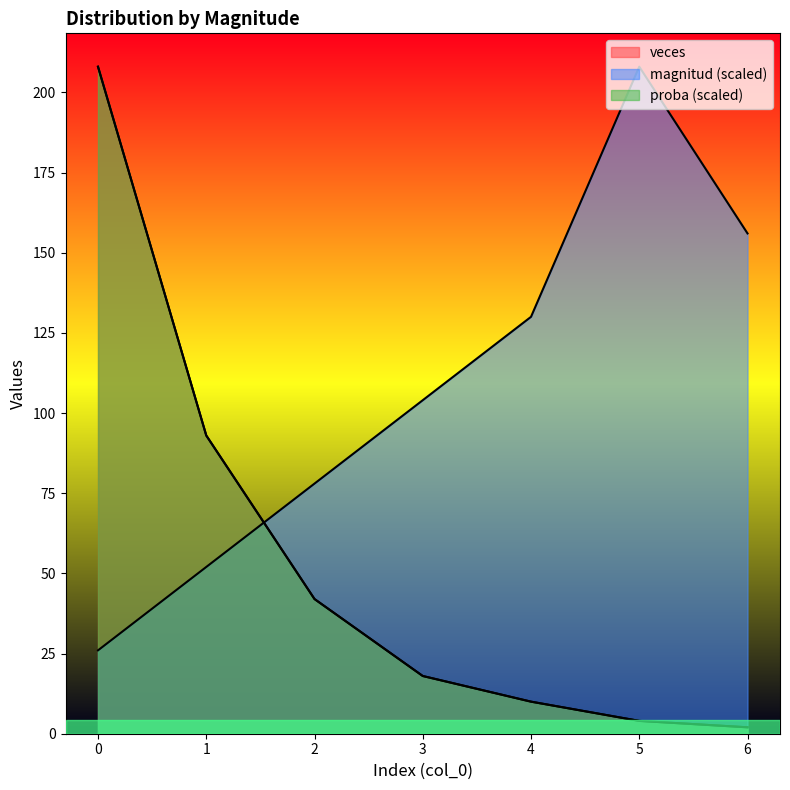

What is the difference between the veces values at 4 and 3?

8.0